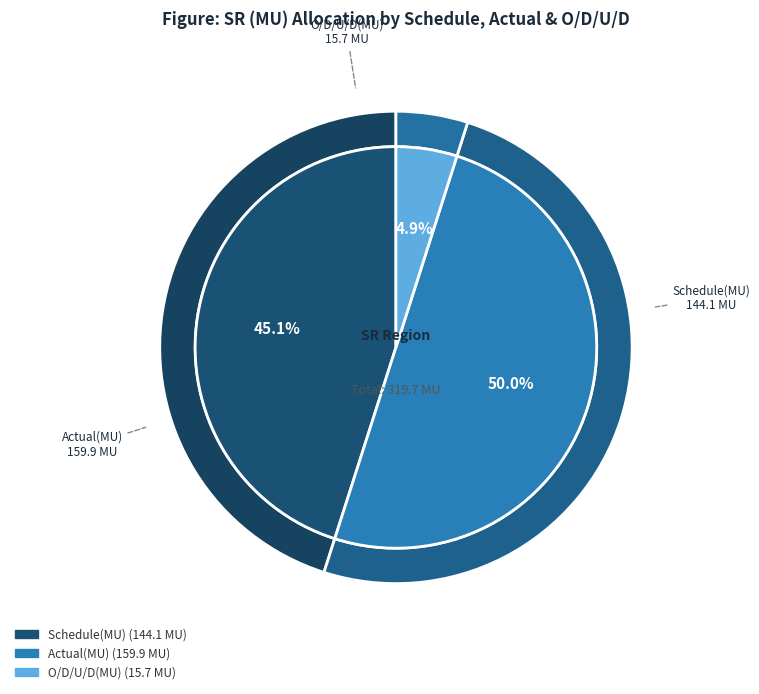

Which slice is the largest?

Actual(MU)